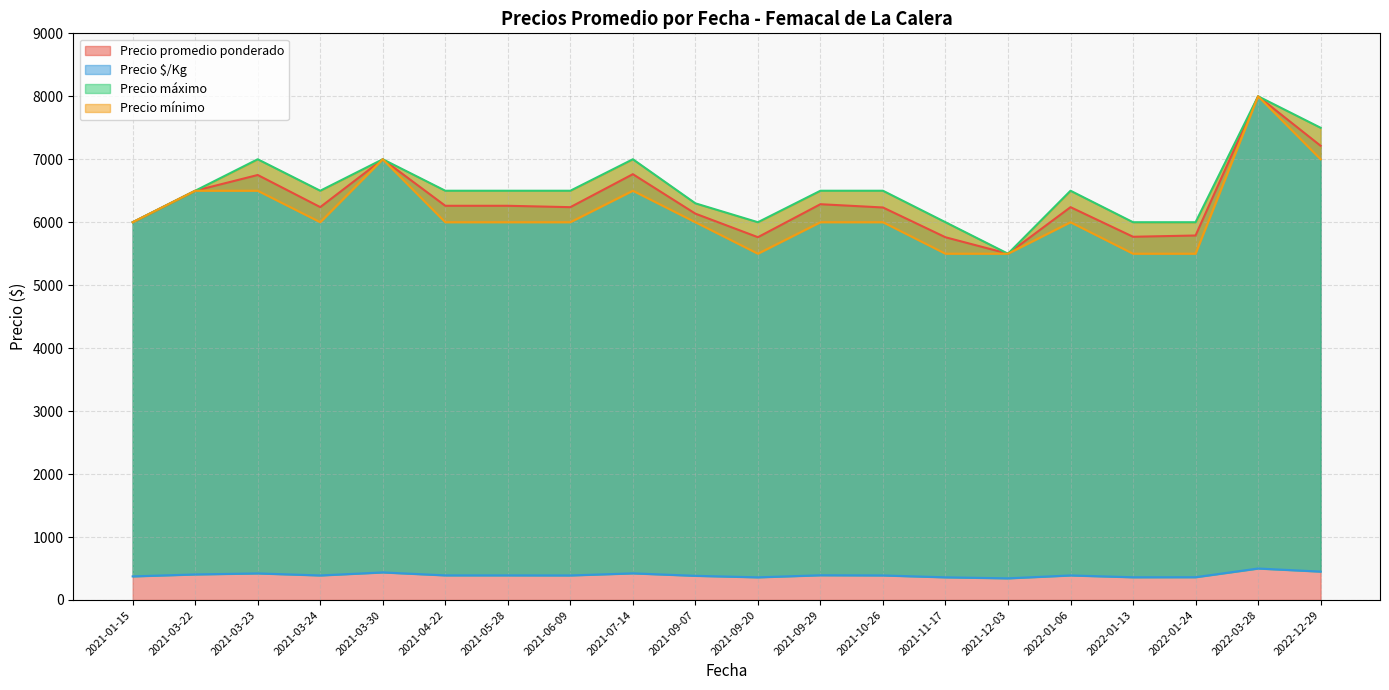

Is it true that Precio promedio ponderado equals 7000 at 2021-03-30?

True